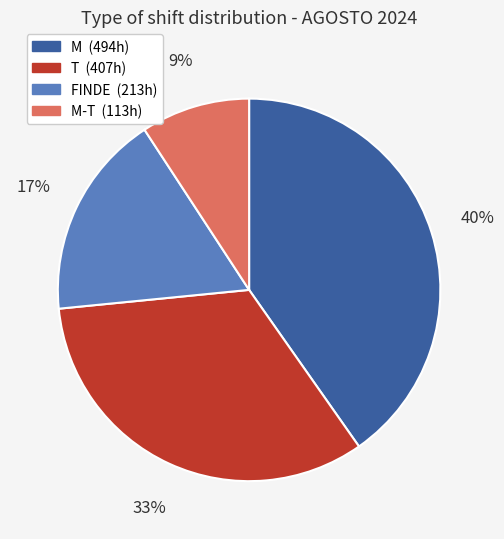

Is there any slice that represents more than half of the pie?

No